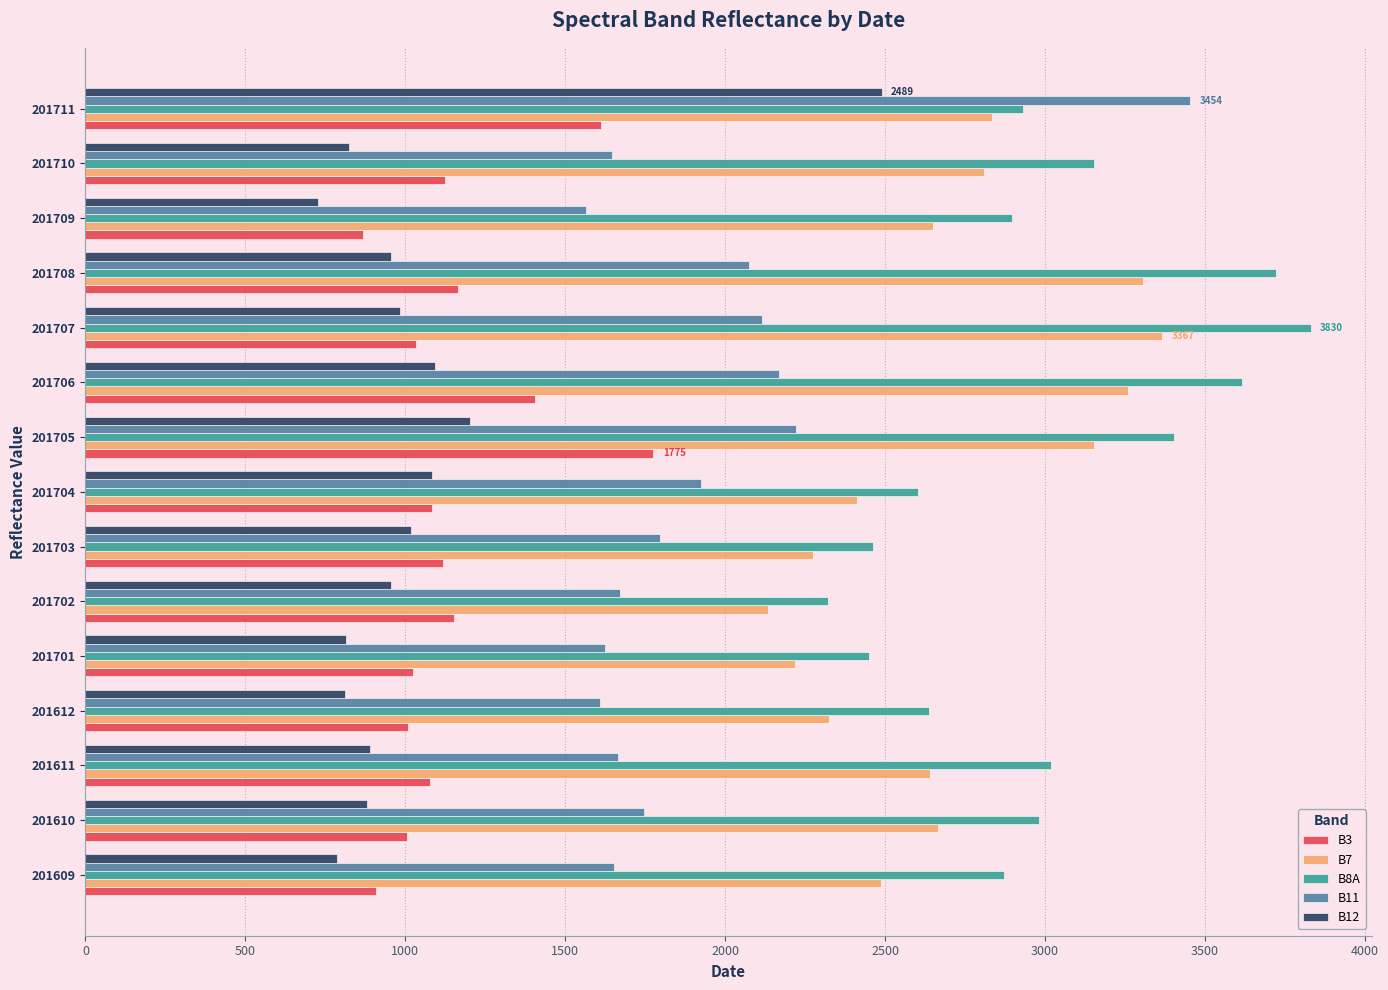

What value does the B8A series have at 201701?

2451